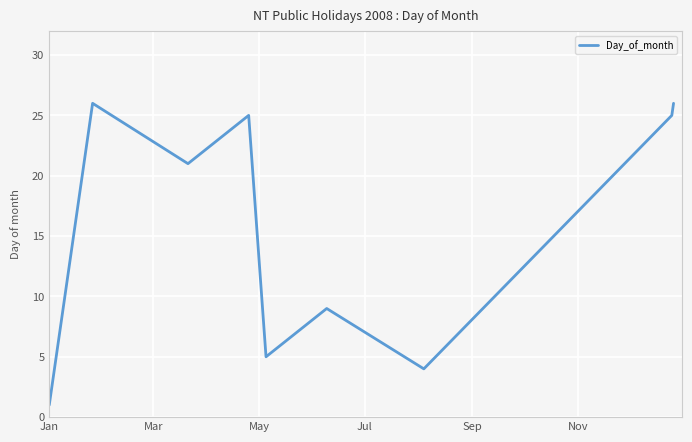

What is the difference between the maximum and minimum values?

25